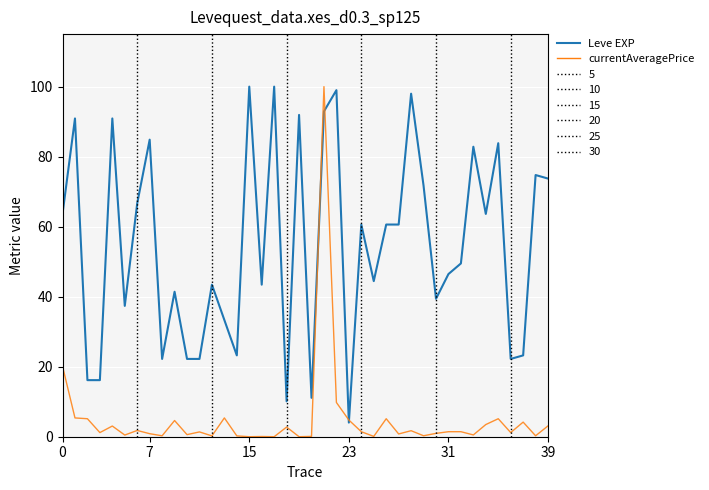

Rank the series by their maximum value, from highest to lowest.

Leve EXP, currentAveragePrice